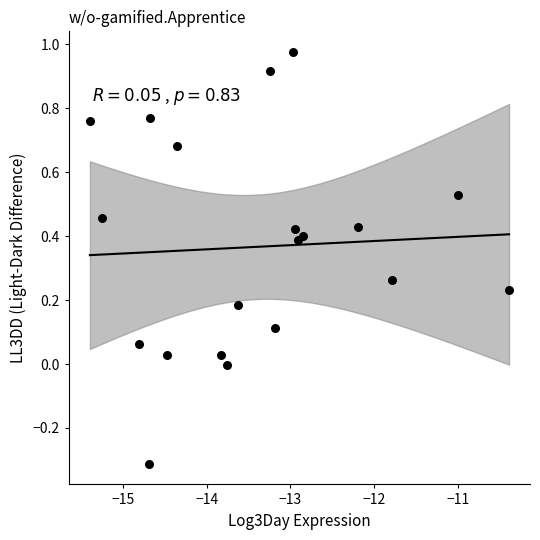

What is the range of Y values (max minus min)?

1.3